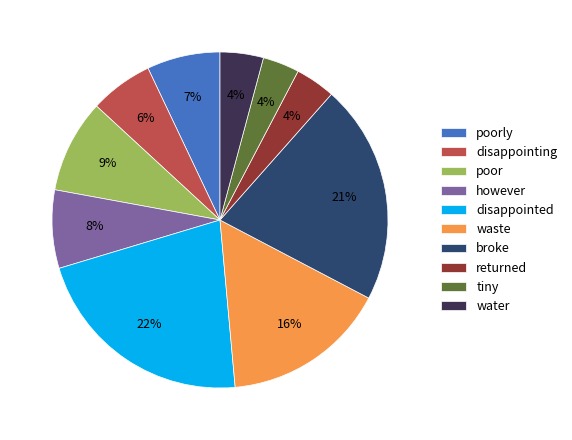

What is the largest slice in the pie chart?

disappointed